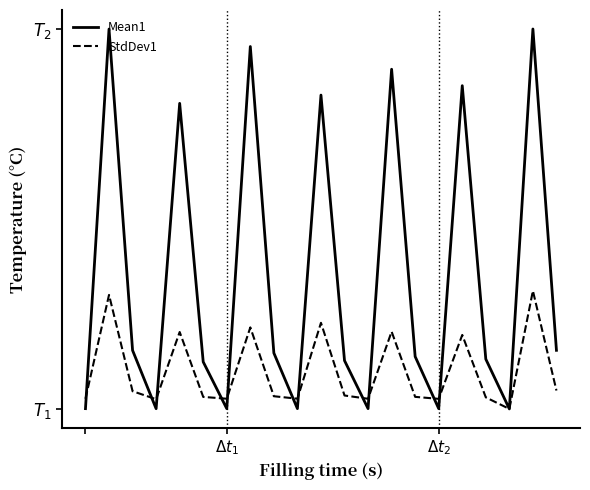

What is the value of the Mean1 point at the 13th from the left?

0.1